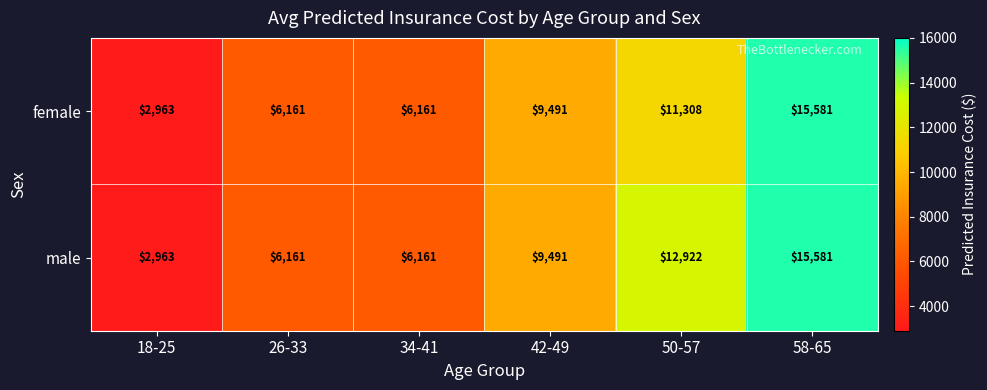

Which series has the largest total across all categories?

male